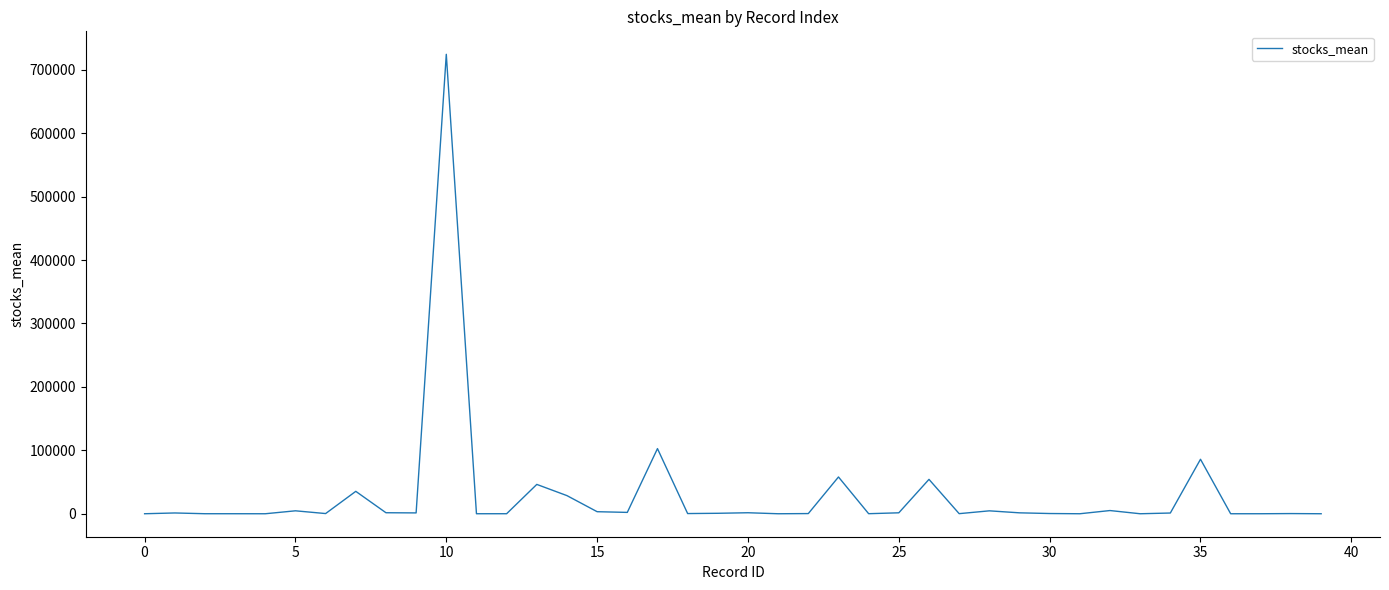

What is the maximum value shown in the chart?

724394.7